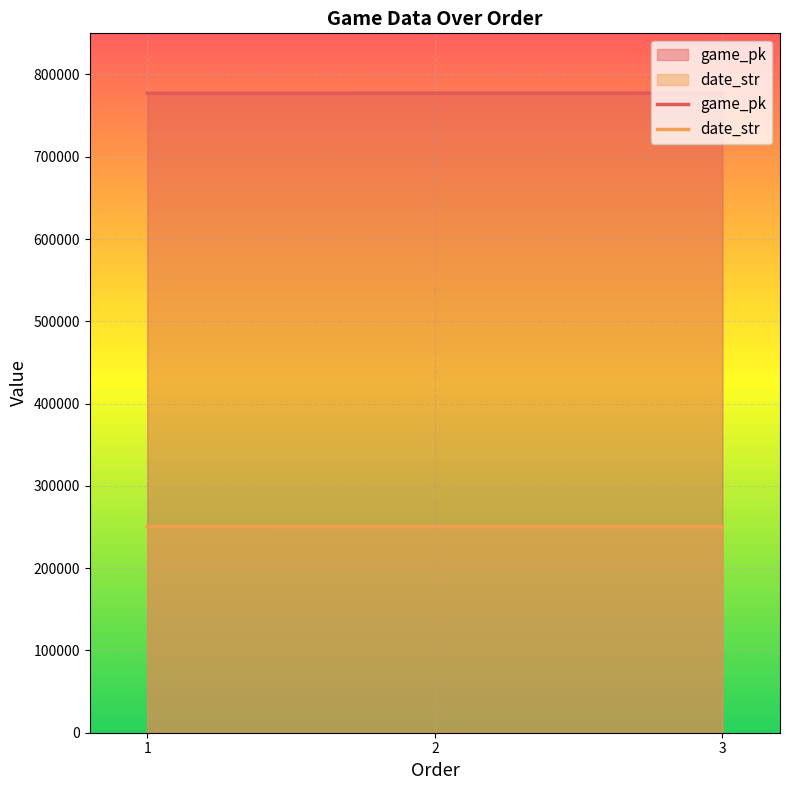

Which series has the largest total across all categories?

game_pk